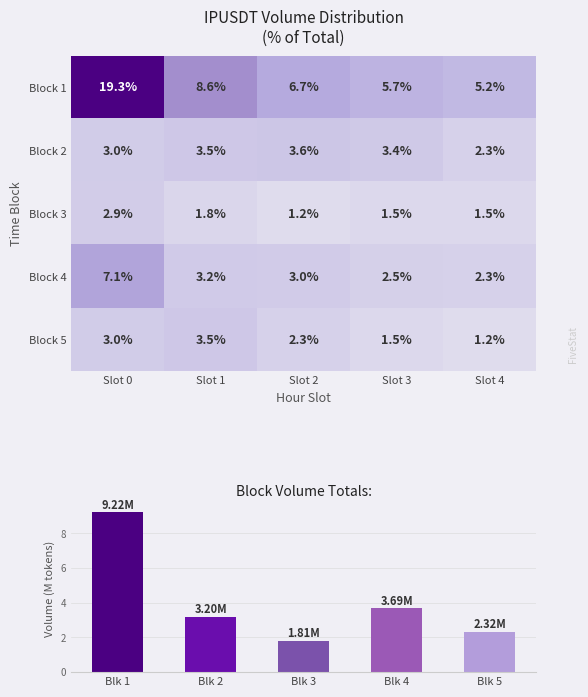

Is the value of Block 5 at Slot 0 greater than the value of Block 2 at Slot 4?

Yes